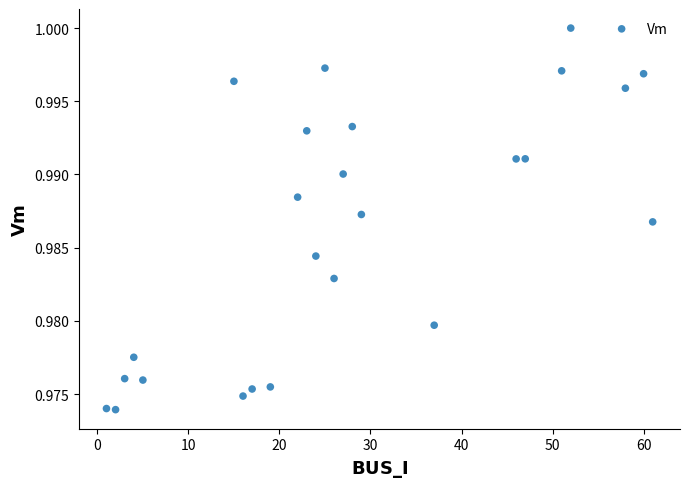

What is the range of X values (max minus min)?

60.0